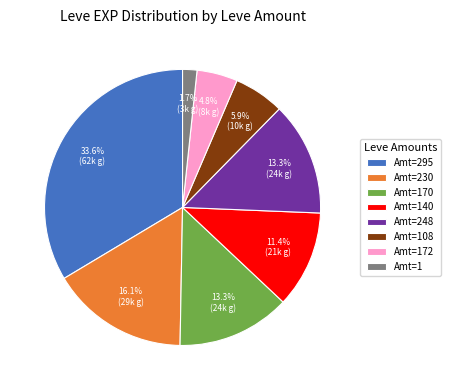

Which slice is the largest?

Amt=295